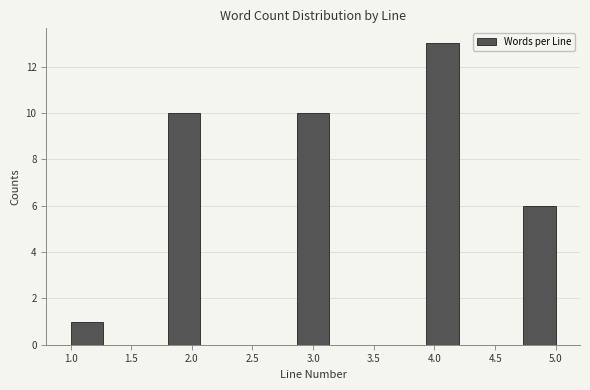

Reading left to right, list every bar in this chart as the range it spans on the x-axis followed by its height. Neither the bar edges nor the heights are printed on the chart, so give them approximately, as read against the axes.

1.00 to 1.25: 1
1.25 to 1.55: 0
1.55 to 1.80: 0
1.80 to 2.05: 10
2.05 to 2.35: 0
2.35 to 2.60: 0
2.60 to 2.85: 0
2.85 to 3.15: 10
3.15 to 3.40: 0
3.40 to 3.65: 0
3.65 to 3.95: 0
3.95 to 4.20: 13
4.20 to 4.45: 0
4.45 to 4.75: 0
4.75 to 5.00: 6